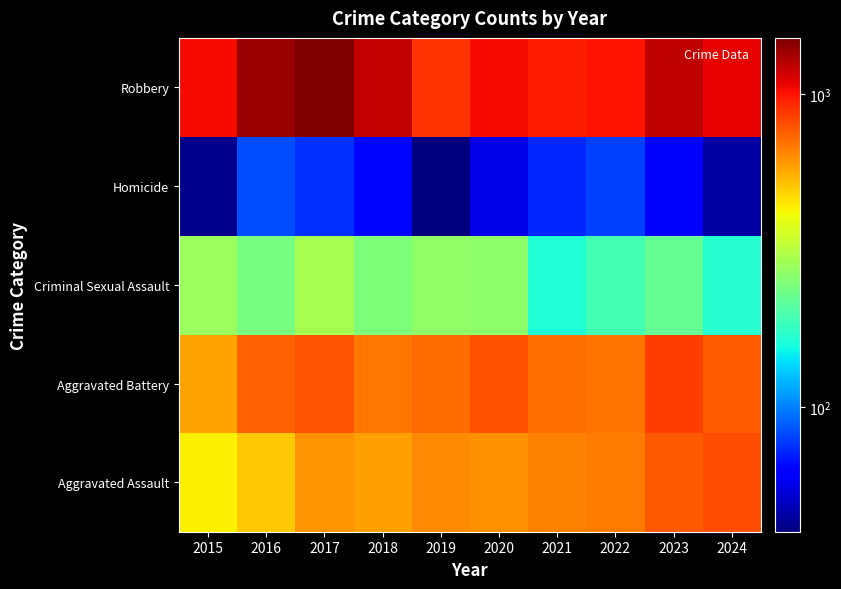

What is the spread (max minus min) of values at 2022?

932